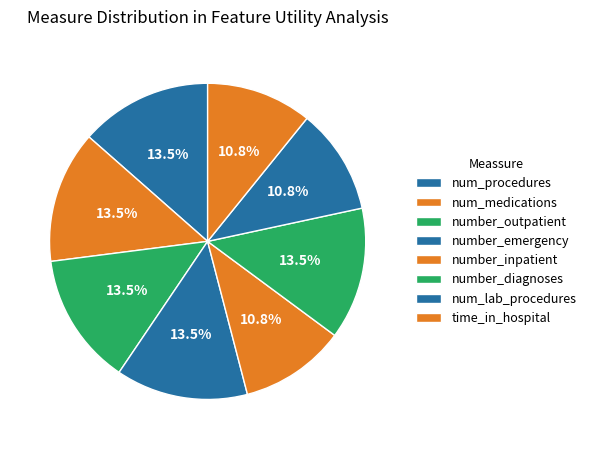

To the nearest percent, what percentage of the pie is number_emergency?

13%